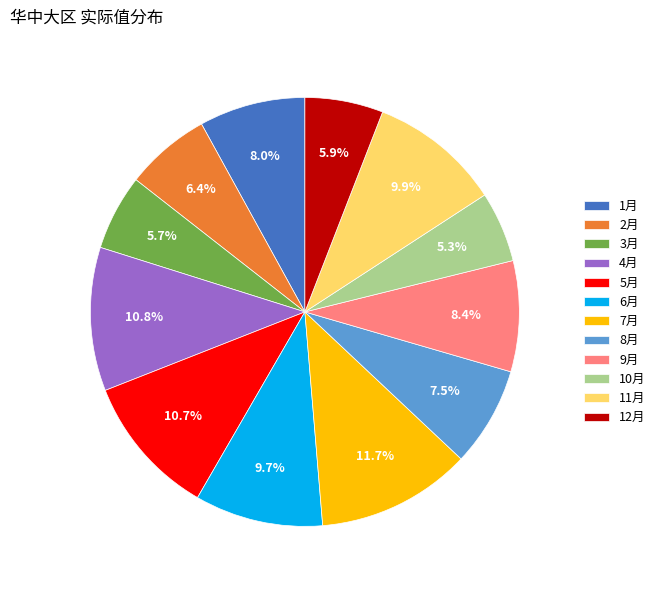

What is the largest slice in the pie chart?

7月